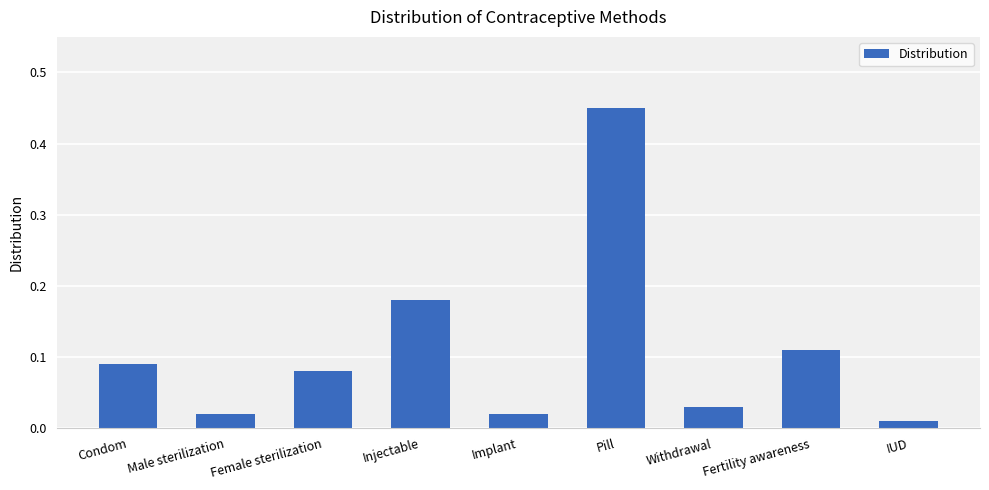

True or false: the data shows 0.3 at Injectable.

False